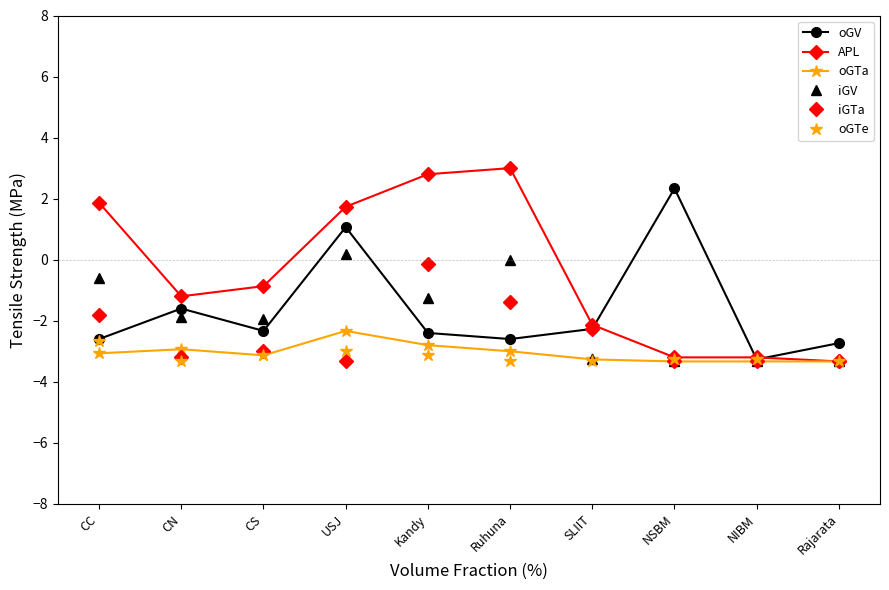

At which category is the sum across all series the highest?

USJ